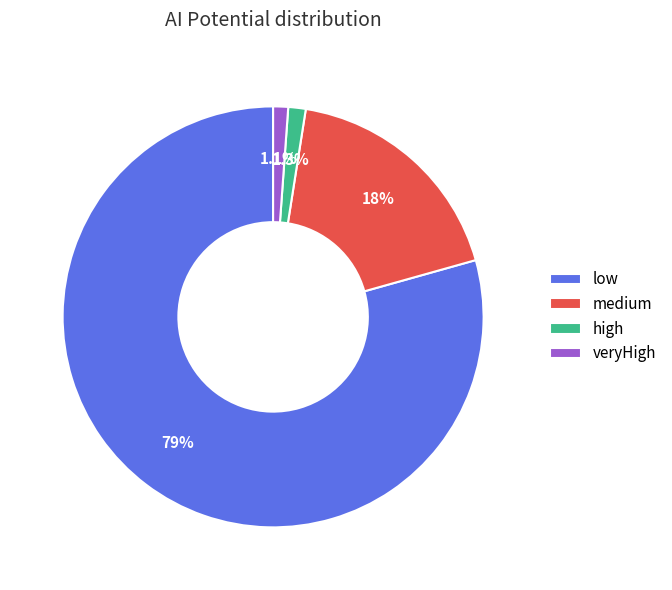

Which has a higher value, high or medium?

medium